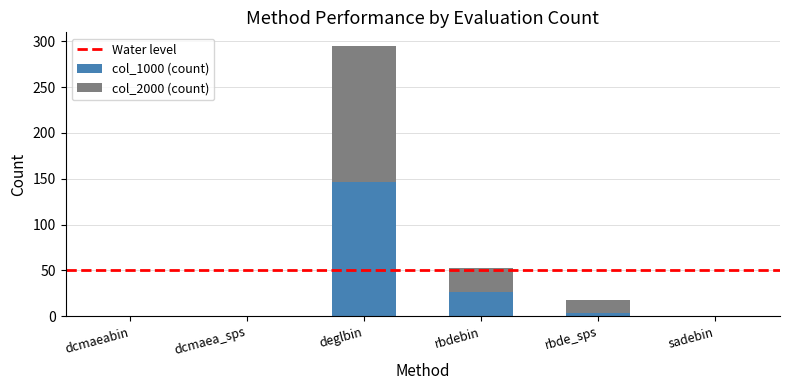

What is the highest value of the col_1000 (count) series?

146